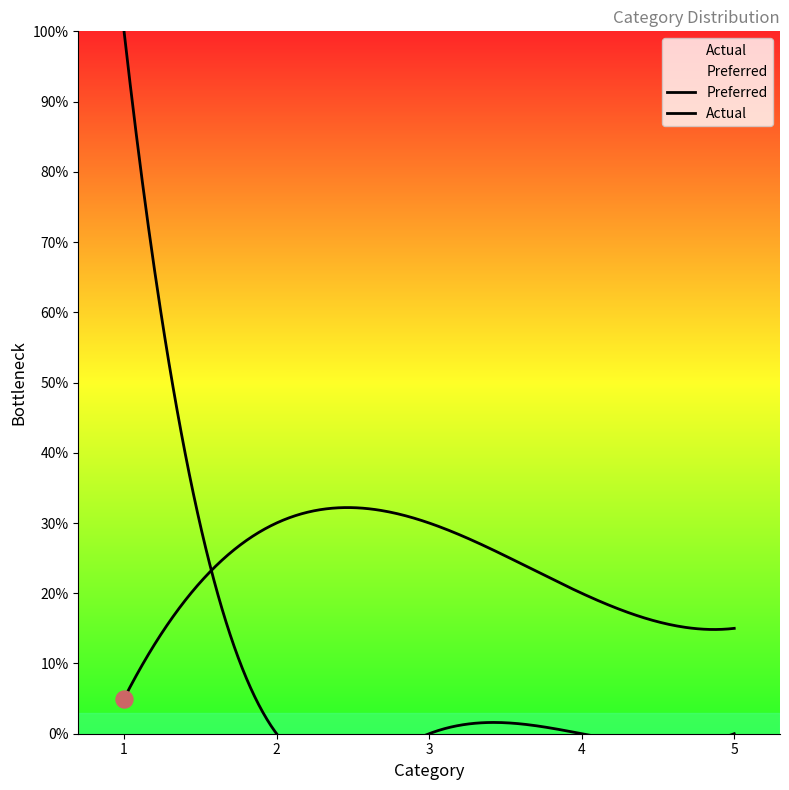

What are all the series names shown in the legend?

Preferred, Actual